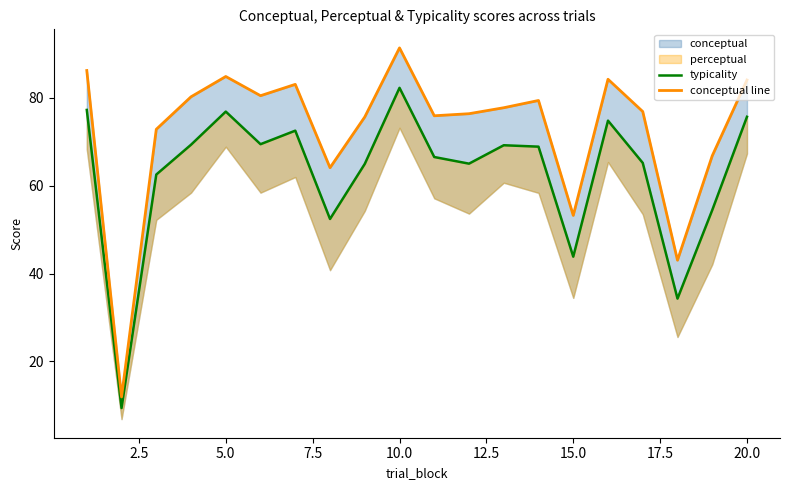

How many data points in typicality are above 68?

10